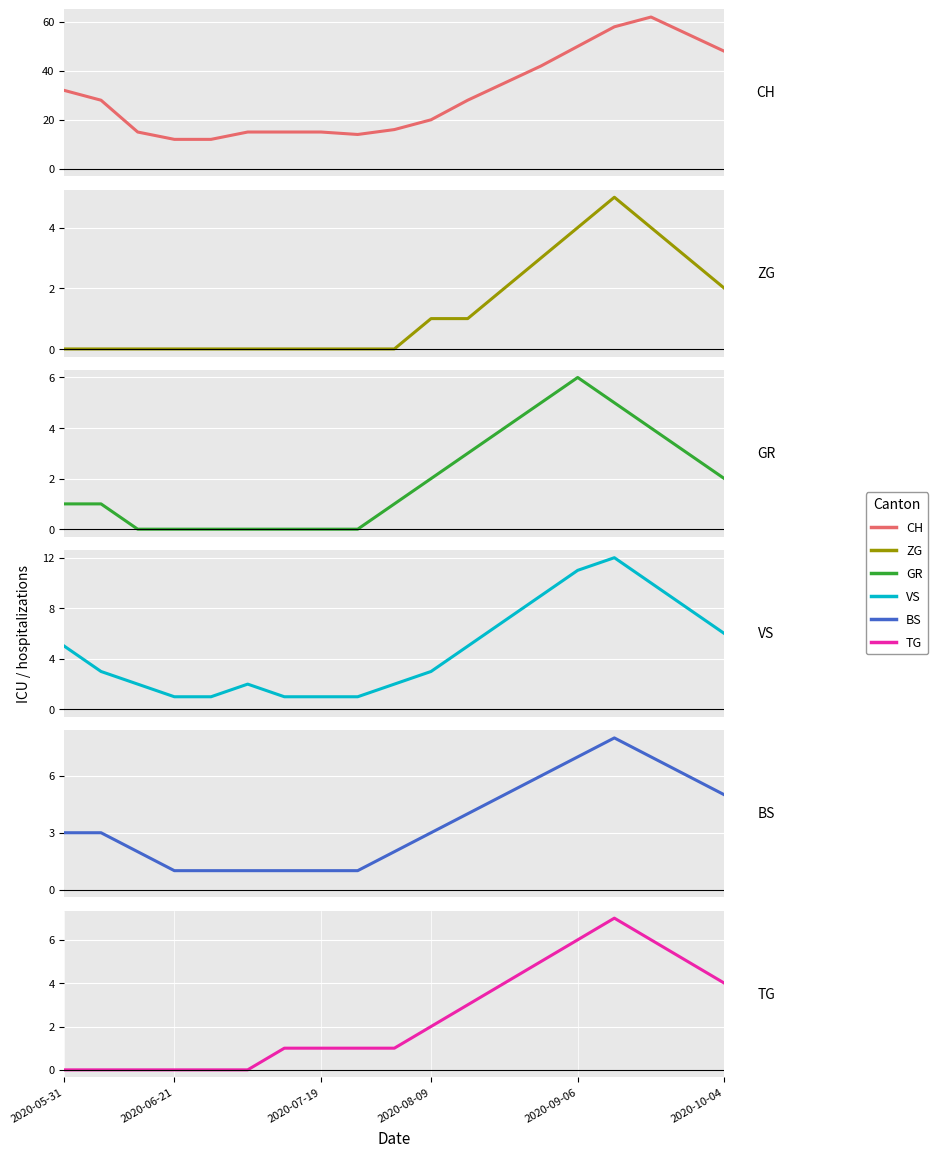

What is the value of the CH point at the 3rd from the left?

15